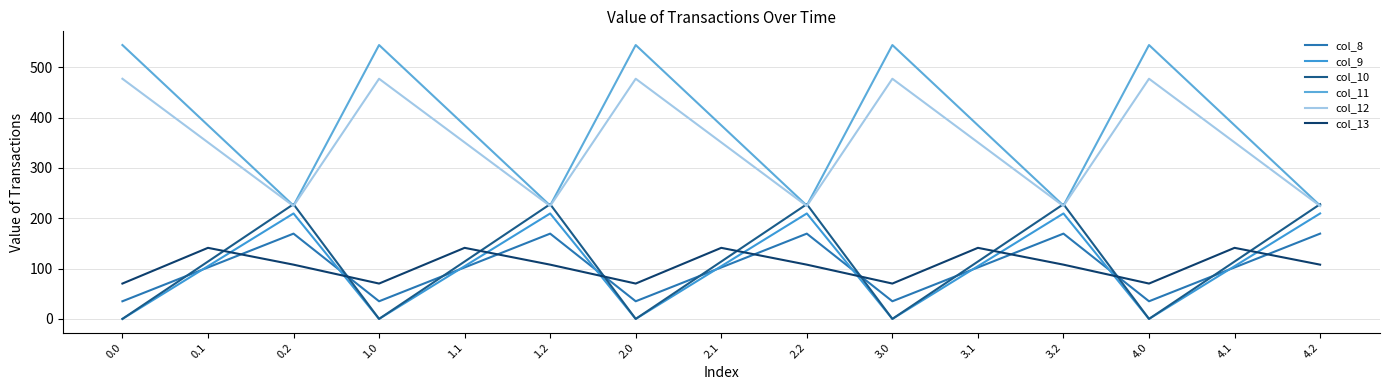

What is the total value across all series at 3.0?

1126.8